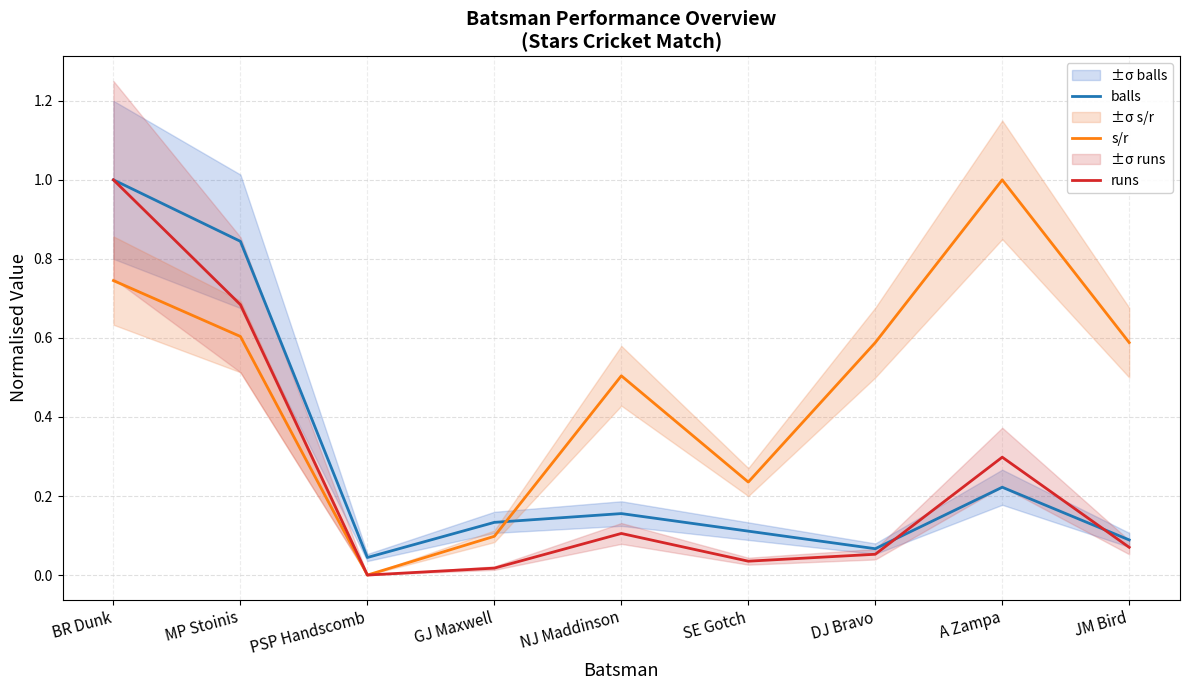

How many positive values does the s/r series have?

8